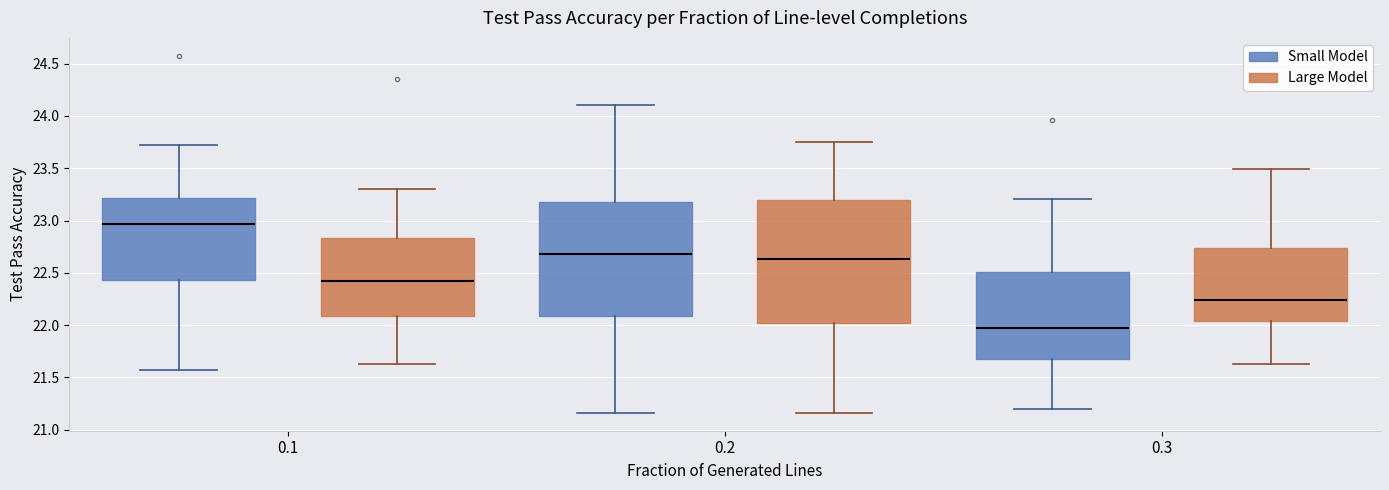

Reading left to right, transcribe this box plot: for each box, give where its median line is, the range the box spans, and where its two whiskers end, as read against the y-axis. The values are not printed on the chart, so give them approximately, as read against the axis.

0.1 (Small Model): median 22.95, box 22.45 to 23.20, whiskers 21.55 to 23.70
0.1 (Large Model): median 22.40, box 22.10 to 22.85, whiskers 21.65 to 23.30
0.2 (Small Model): median 22.70, box 22.10 to 23.15, whiskers 21.15 to 24.10
0.2 (Large Model): median 22.65, box 22.00 to 23.20, whiskers 21.15 to 23.75
0.3 (Small Model): median 21.95, box 21.70 to 22.50, whiskers 21.20 to 23.20
0.3 (Large Model): median 22.25, box 22.05 to 22.75, whiskers 21.65 to 23.50